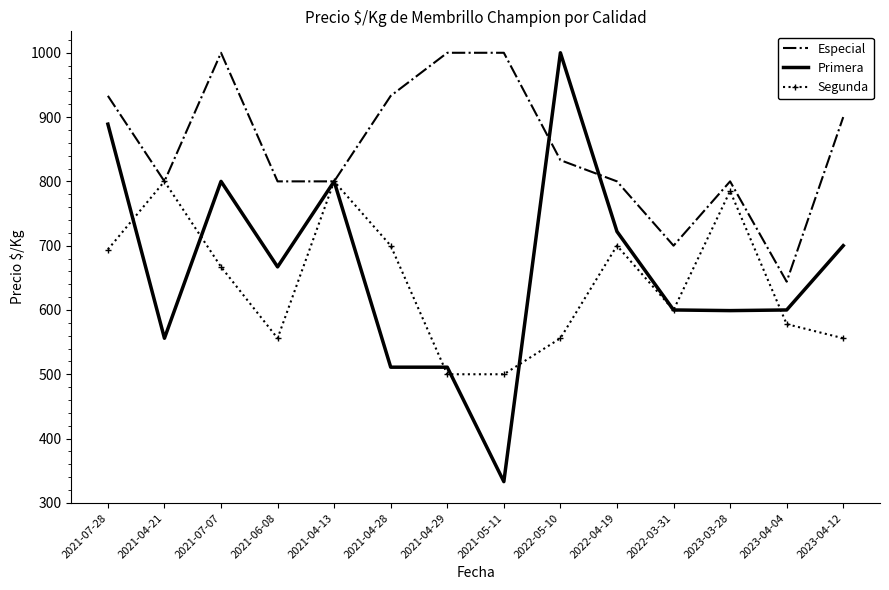

What is the difference between the highest and lowest values at 2021-07-07?

333